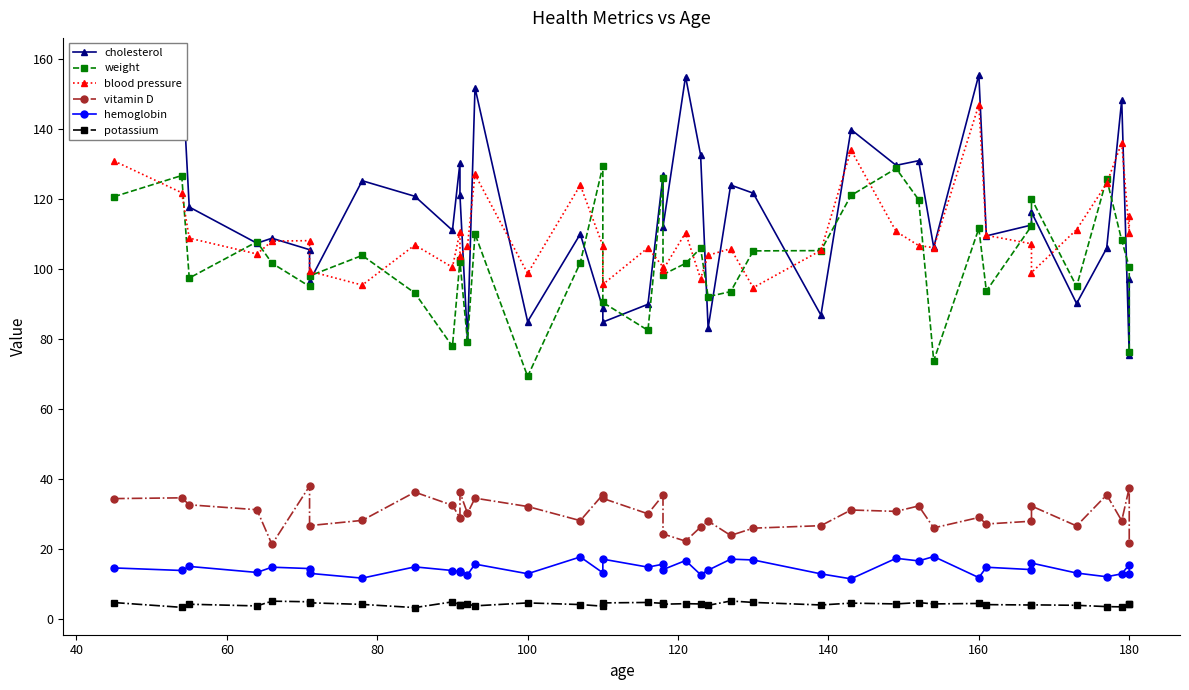

What is the sum of all weight values?

4106.6